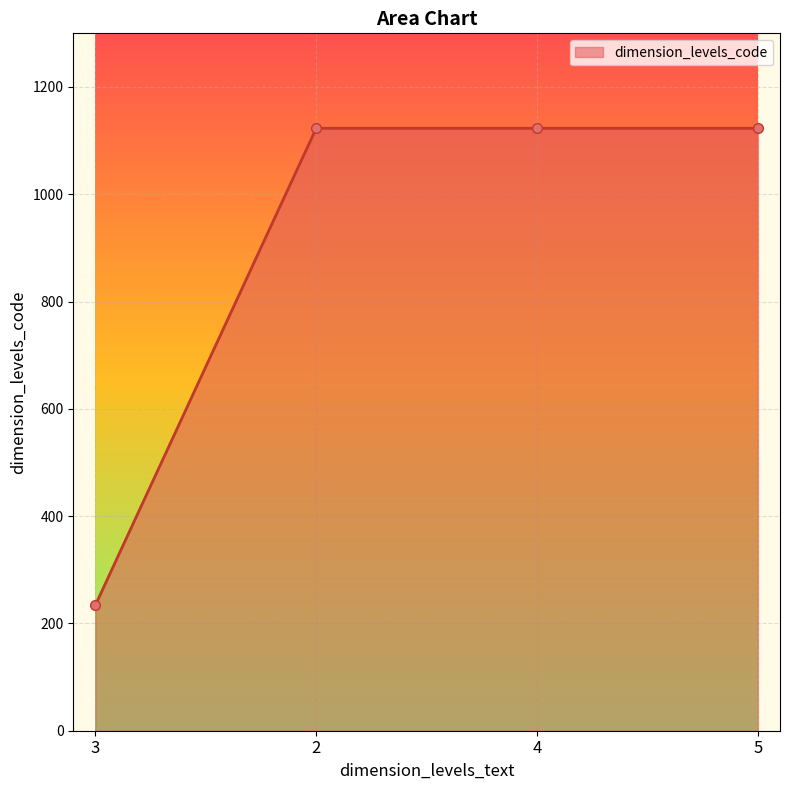

How many series are shown in this chart?

1